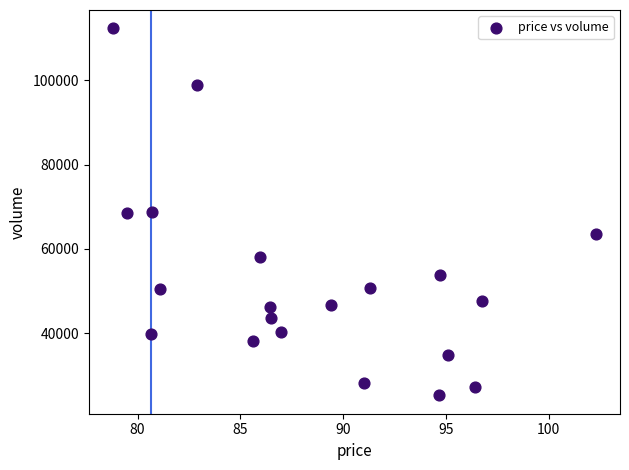

How many points are shown in the scatter plot?

20